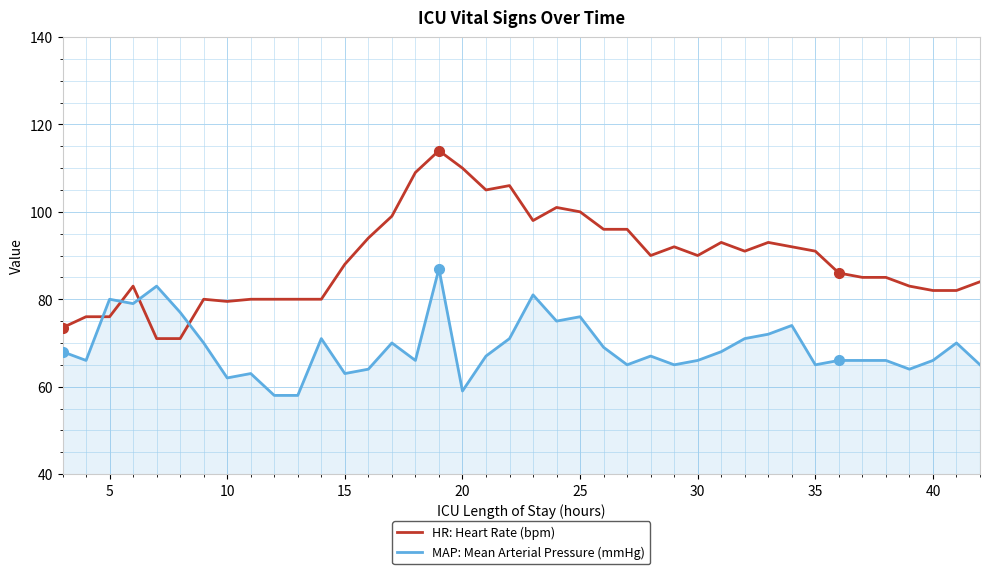

Does the chart display data point markers on the line(s)?

No